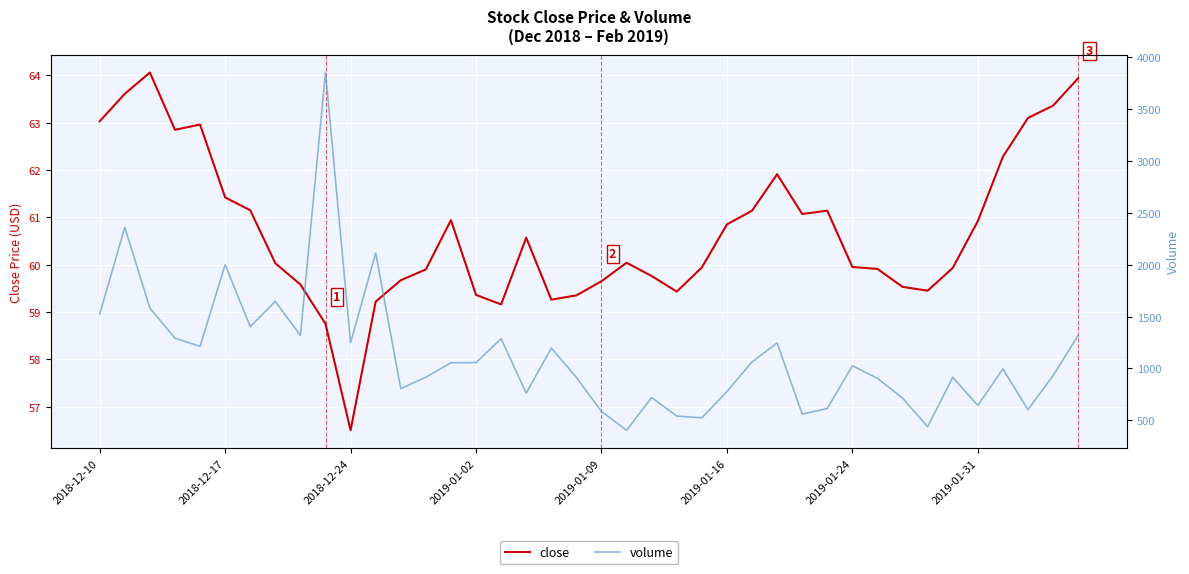

What is the highest value of the volume series?

3855.0